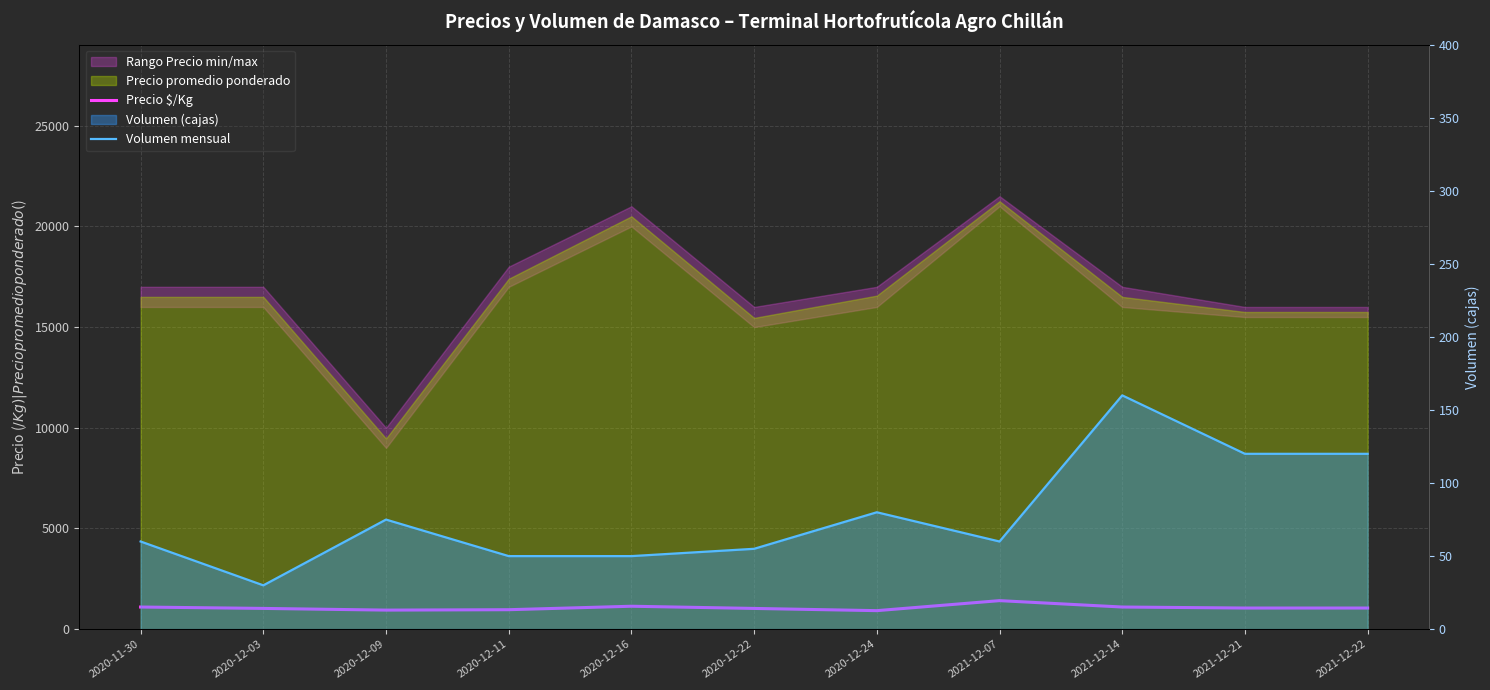

What is the label of the 2nd point from the right?

2021-12-21